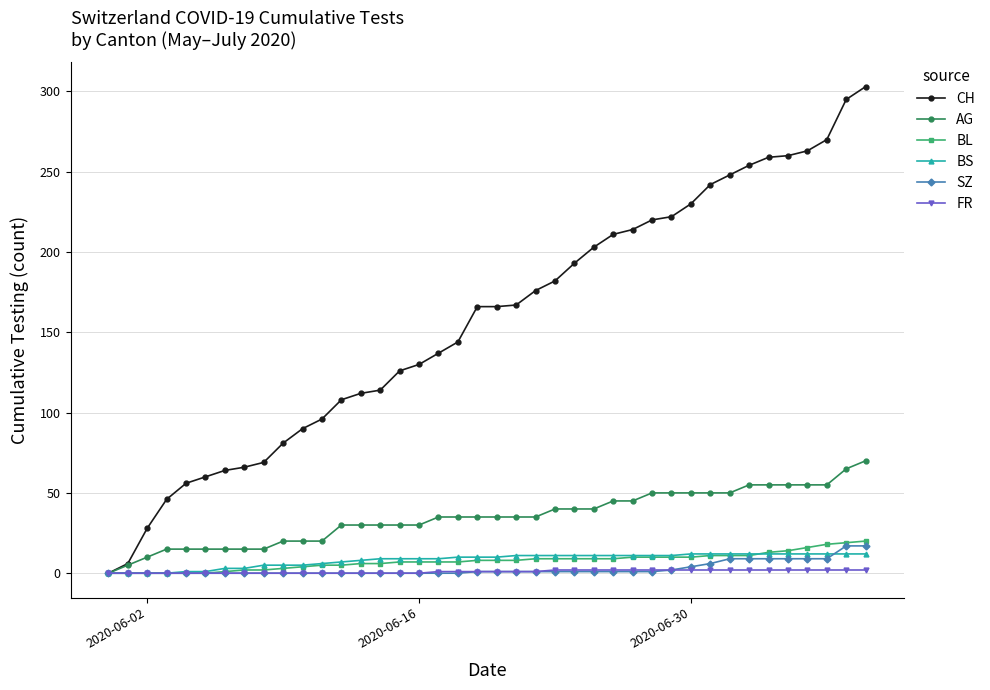

How many series are shown in this chart?

6